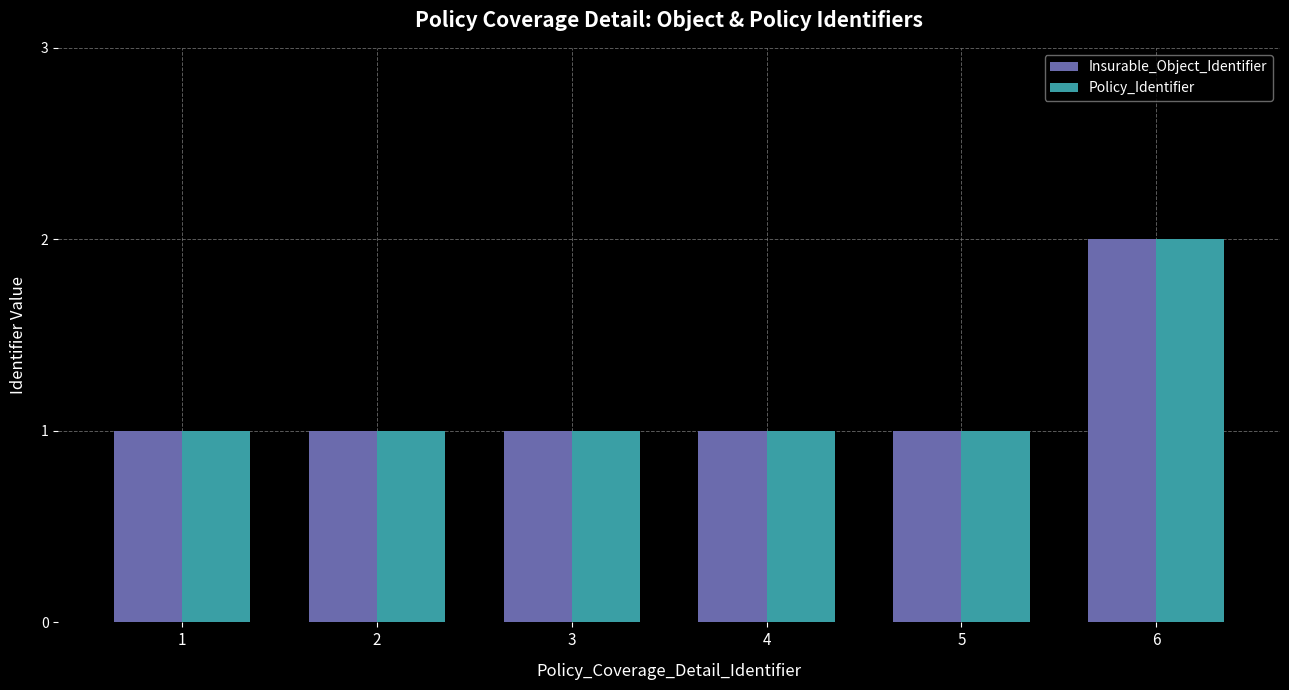

What is the sum of the Insurable_Object_Identifier values at 5 and 4?

2